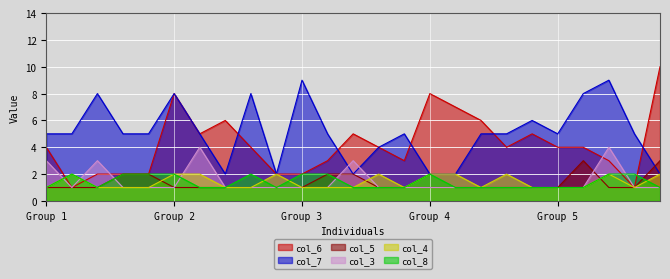

What are all the series names shown in the legend?

col_6, col_7, col_5, col_3, col_4, col_8